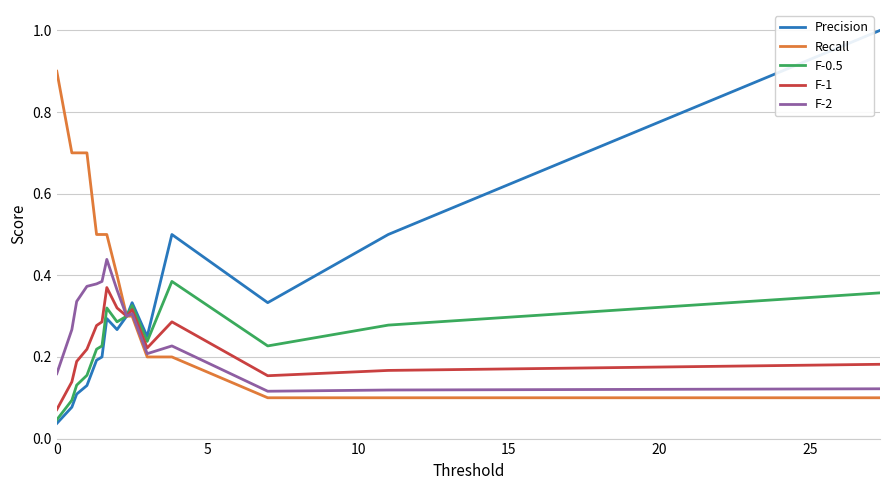

Which series has the widest spread of values?

Precision